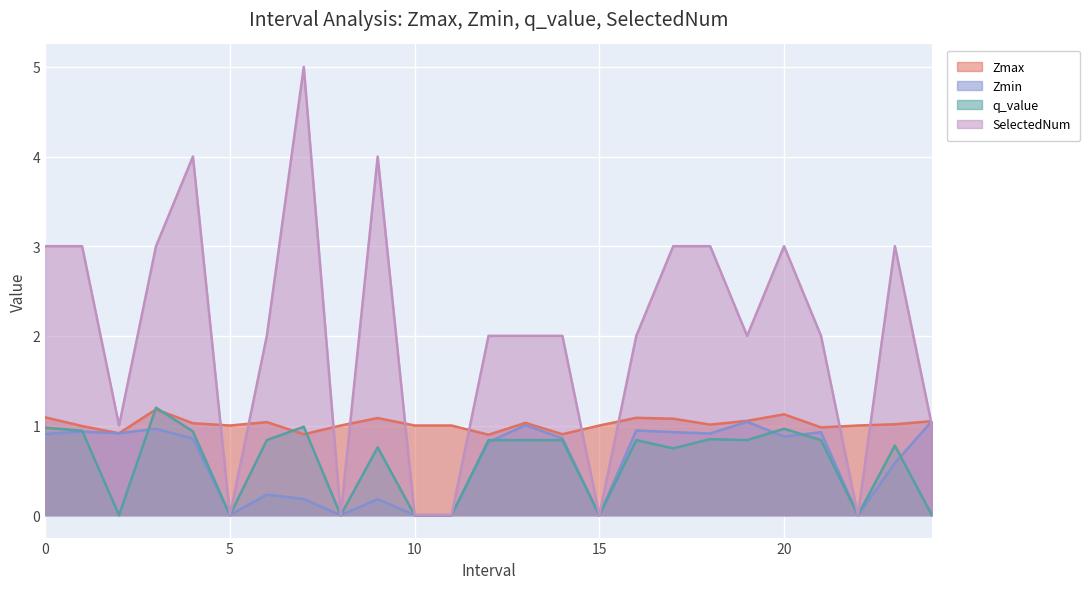

Reading left to right, transcribe all the data shown in this chart.

Zmax: 1.1	1.0	0.9	1.2	1.0	1.0	1.0	0.9	1.0	1.1	1.0	1.0	0.9	1.0	0.9	1.0	1.1	1.1	1.0	1.1	1.1	1.0	1.0	1.0	1.0
Zmin: 0.9	0.9	0.9	1.0	0.9	0.0	0.2	0.2	0.0	0.2	0.0	0.0	0.8	1.0	0.9	0.0	0.9	0.9	0.9	1.0	0.9	0.9	0.0	0.6	1.0
q_value: 1.0	0.9	-0.0	1.2	0.9	0.0	0.8	1.0	0.0	0.8	0.0	0.0	0.8	0.8	0.8	0.0	0.8	0.7	0.8	0.8	1.0	0.8	0.0	0.8	-0.0
SelectedNum: 3.0	3.0	1.0	3.0	4.0	0.0	2.0	5.0	0.0	4.0	0.0	0.0	2.0	2.0	2.0	0.0	2.0	3.0	3.0	2.0	3.0	2.0	0.0	3.0	1.0